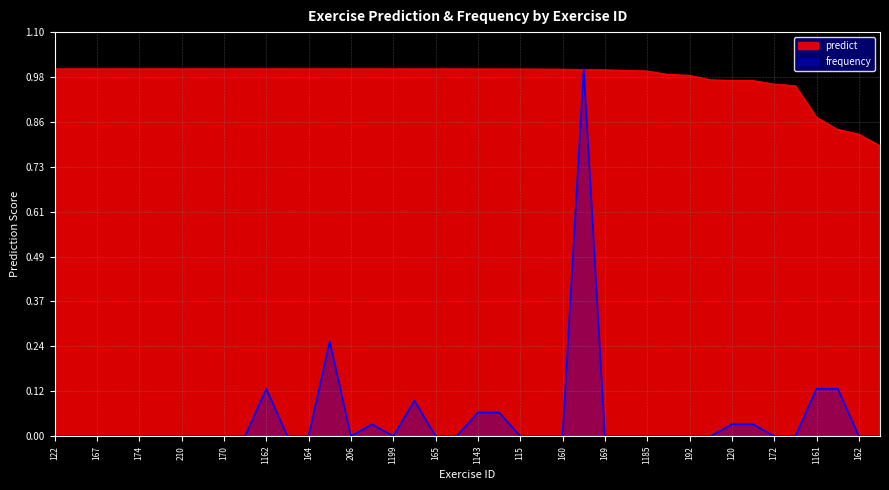

How many interior local valleys does the frequency series have?

2